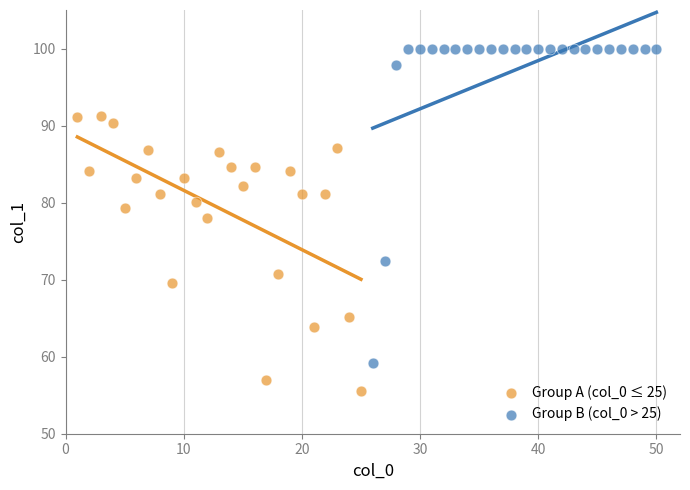

What are all the series names shown in the legend?

Group A (col_0 ≤ 25), Group B (col_0 > 25)